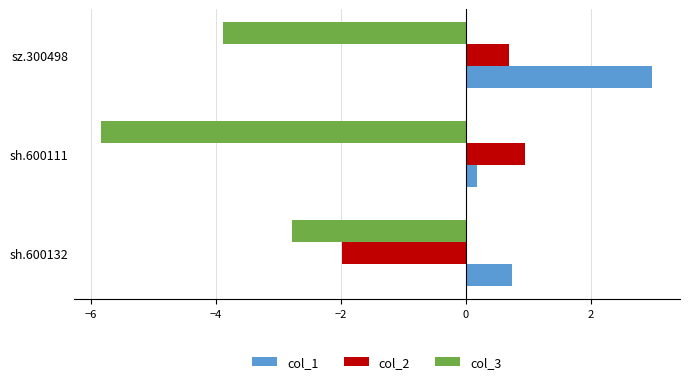

Which series has the largest total across all categories?

col_1